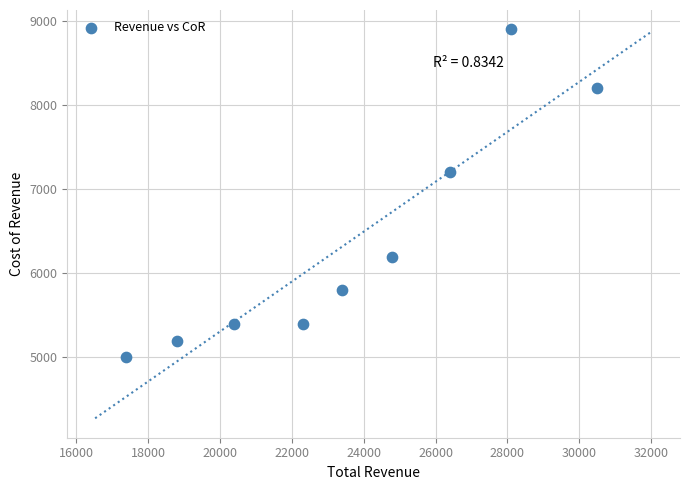

What Y value in the scatter plot is closest to 6950?

7200